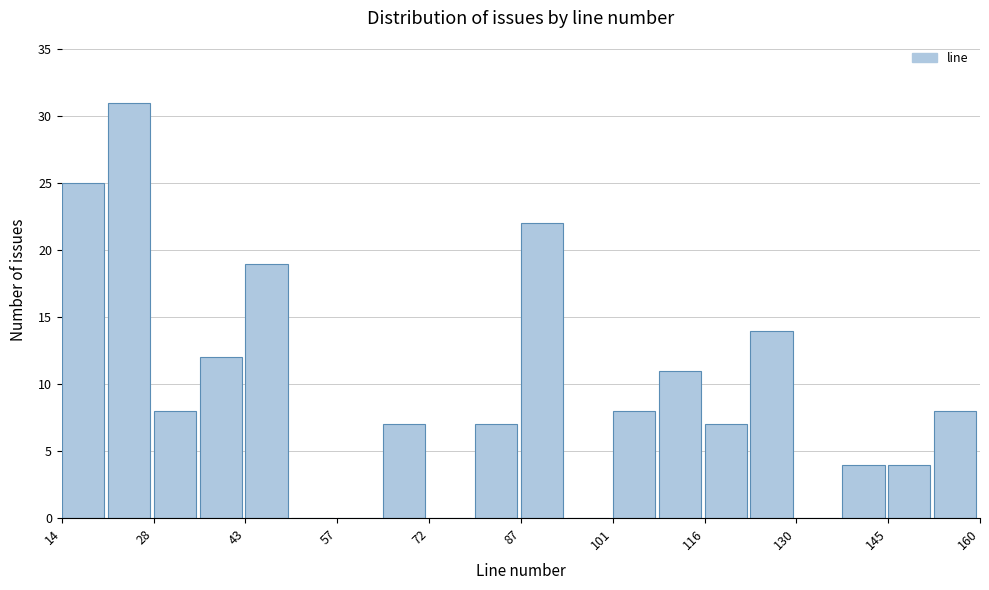

Around what value on the x-axis is the tallest bar? Give the approximate position of its centre, as read against the axis.

24